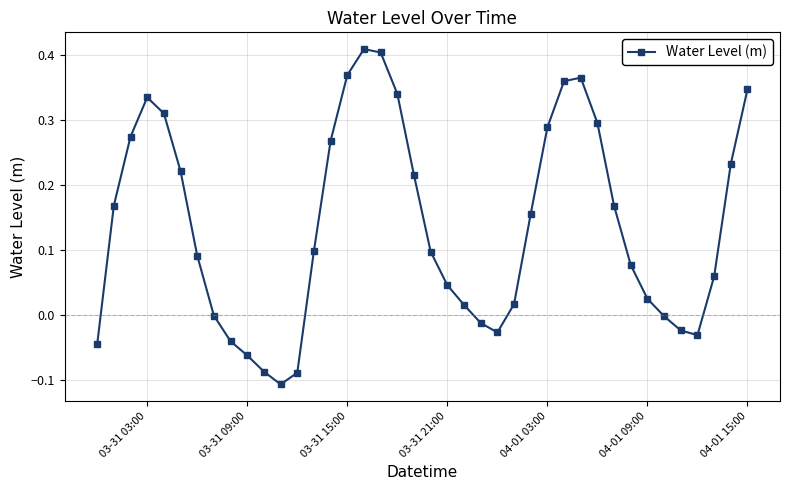

Does the chart have visible grid lines?

Yes